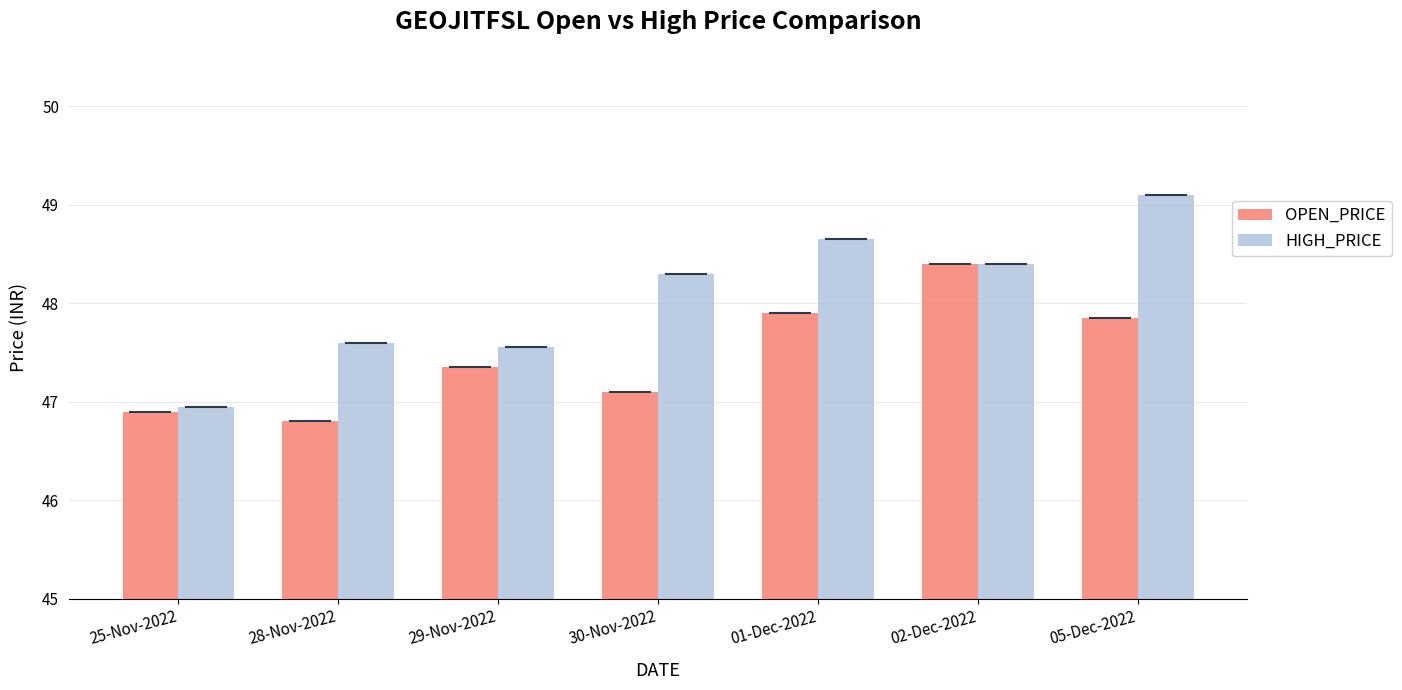

What is the label of the 3rd bar from the right?

01-Dec-2022